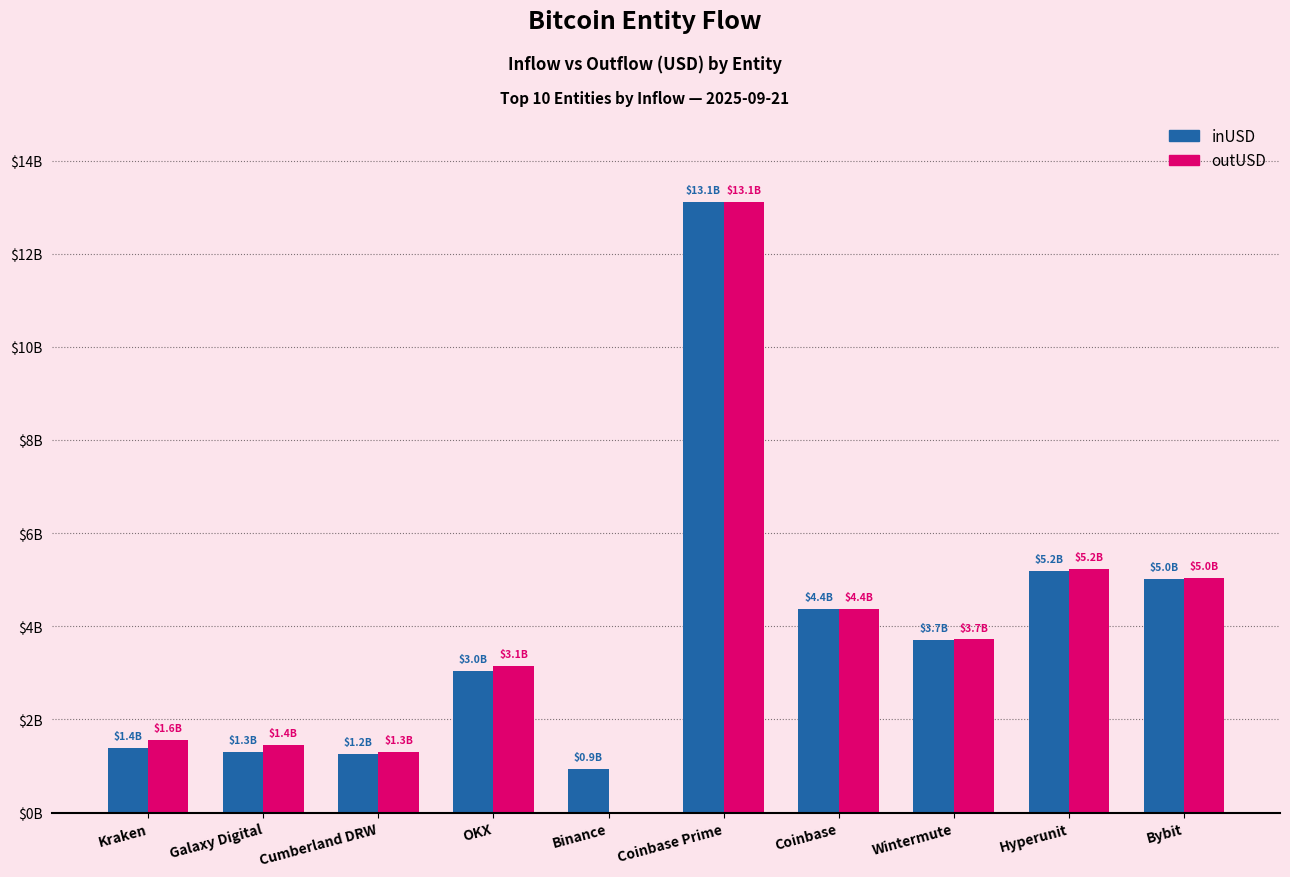

At which category is the sum across all series the highest?

Coinbase Prime